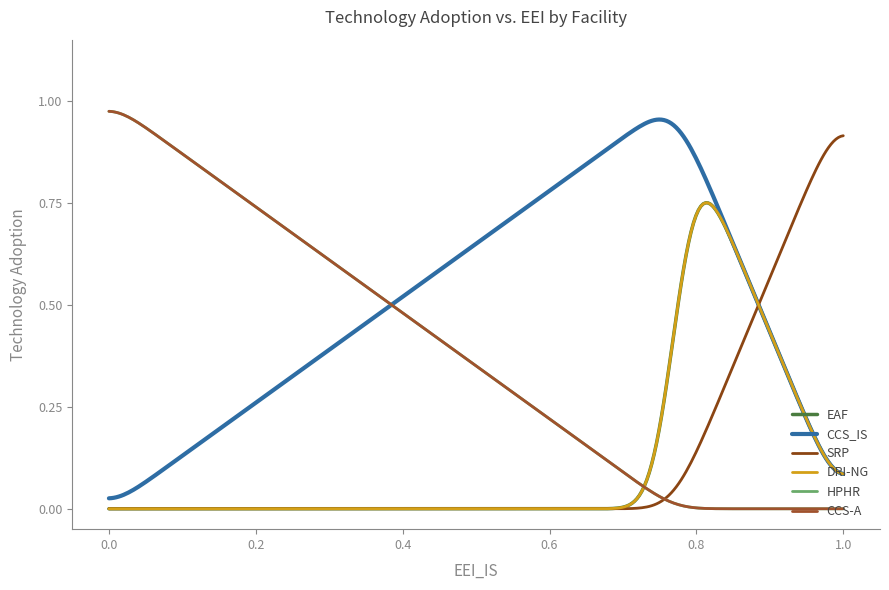

True or false: CCS-A has more than 2 interior local peaks.

False